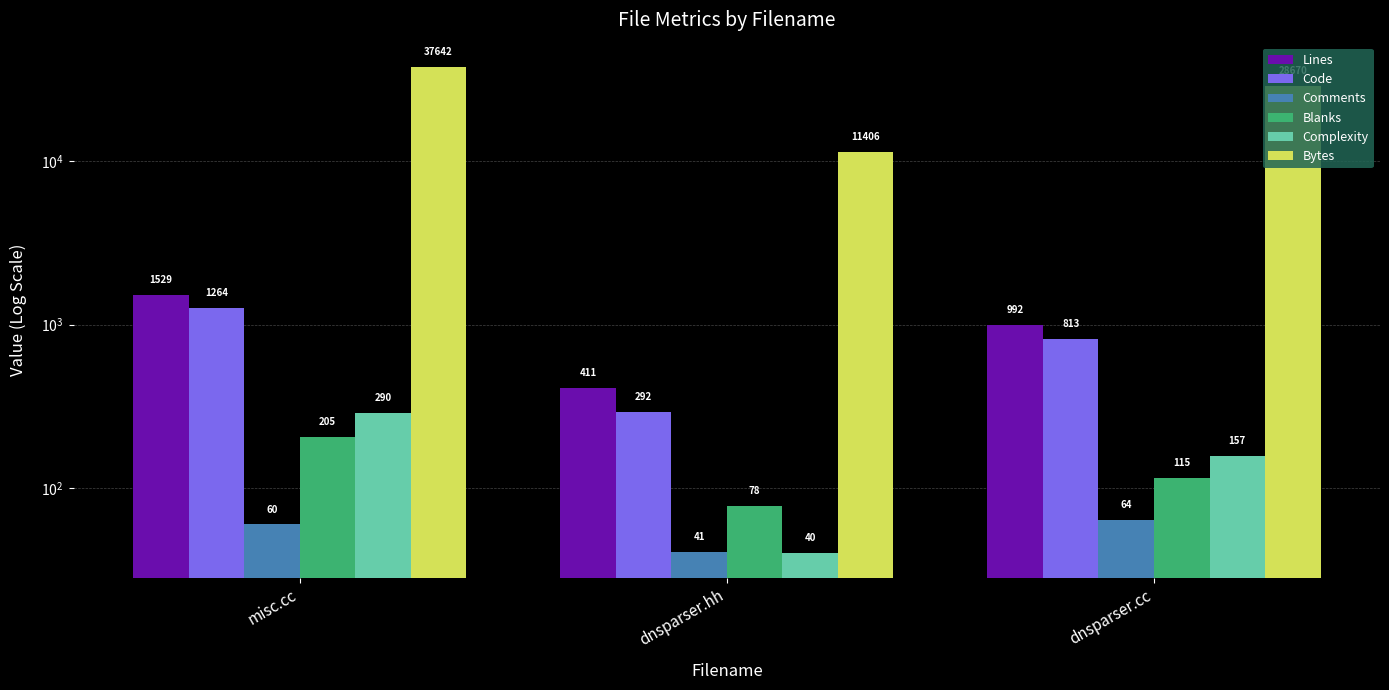

Between dnsparser.hh and dnsparser.cc, which series saw the biggest shift?

Bytes